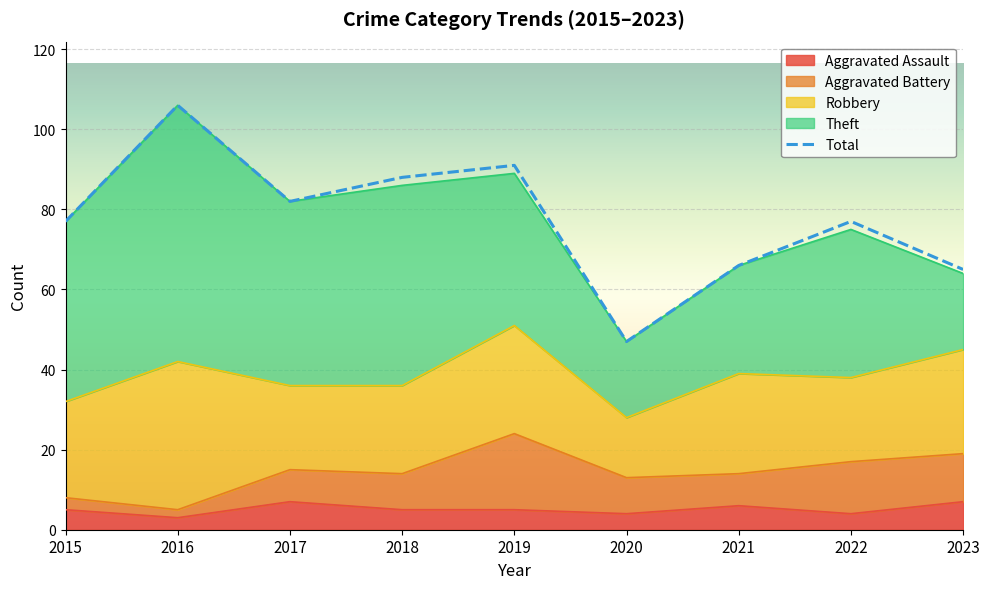

At which category does Aggravated Battery reach its first local valley?

2016